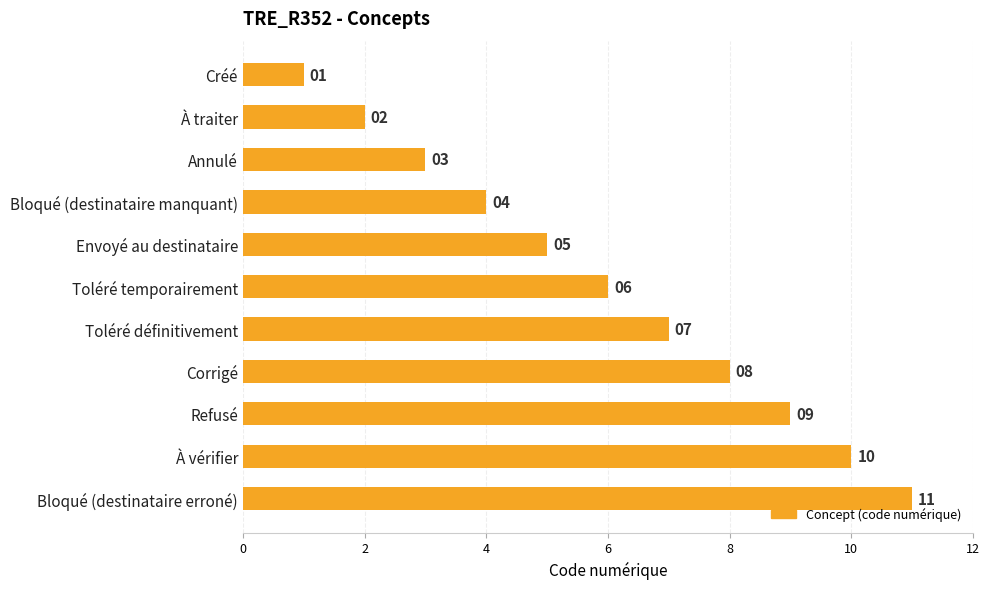

List the labels in order of value, largest first.

Bloqué (destinataire erroné), À vérifier, Refusé, Corrigé, Toléré définitivement, Toléré temporairement, Envoyé au destinataire, Bloqué (destinataire manquant), Annulé, À traiter, Créé